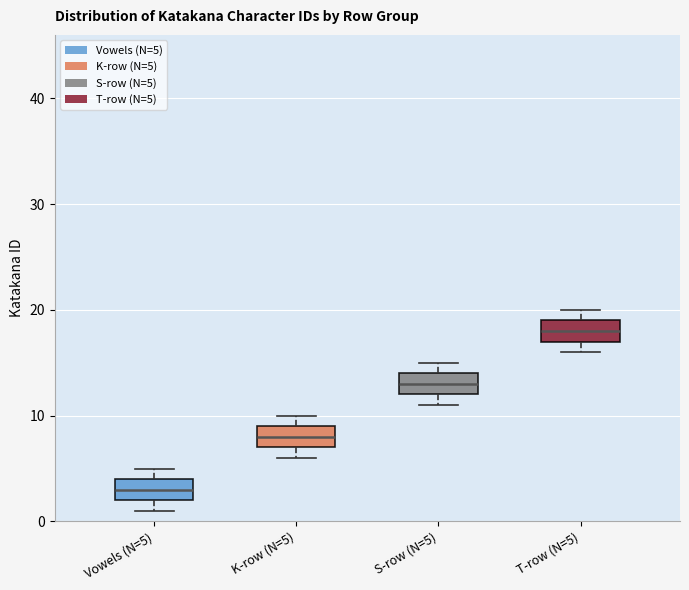

Where does the median line of the box for K-row (N=5) sit on the y-axis? The values are not printed on the chart, so give them approximately, as read against the axis.

8